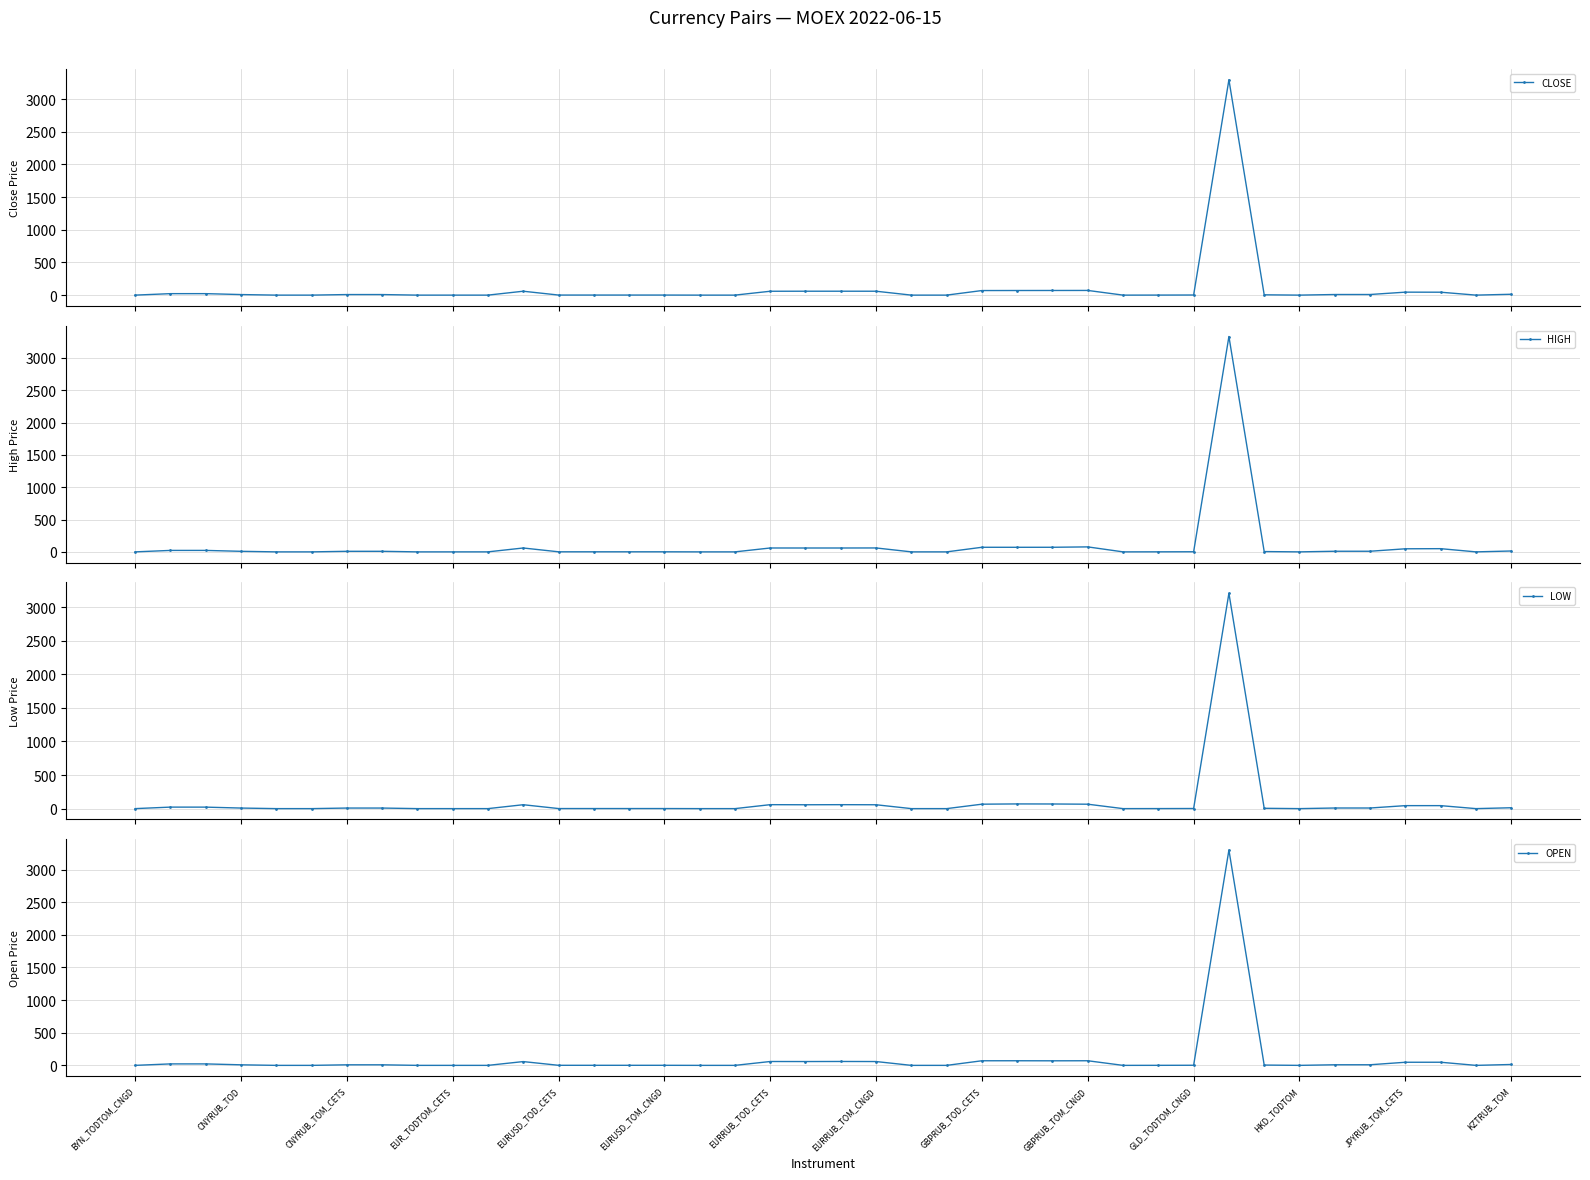

What is the value of the HIGH point at the 11th from the left?

0.1